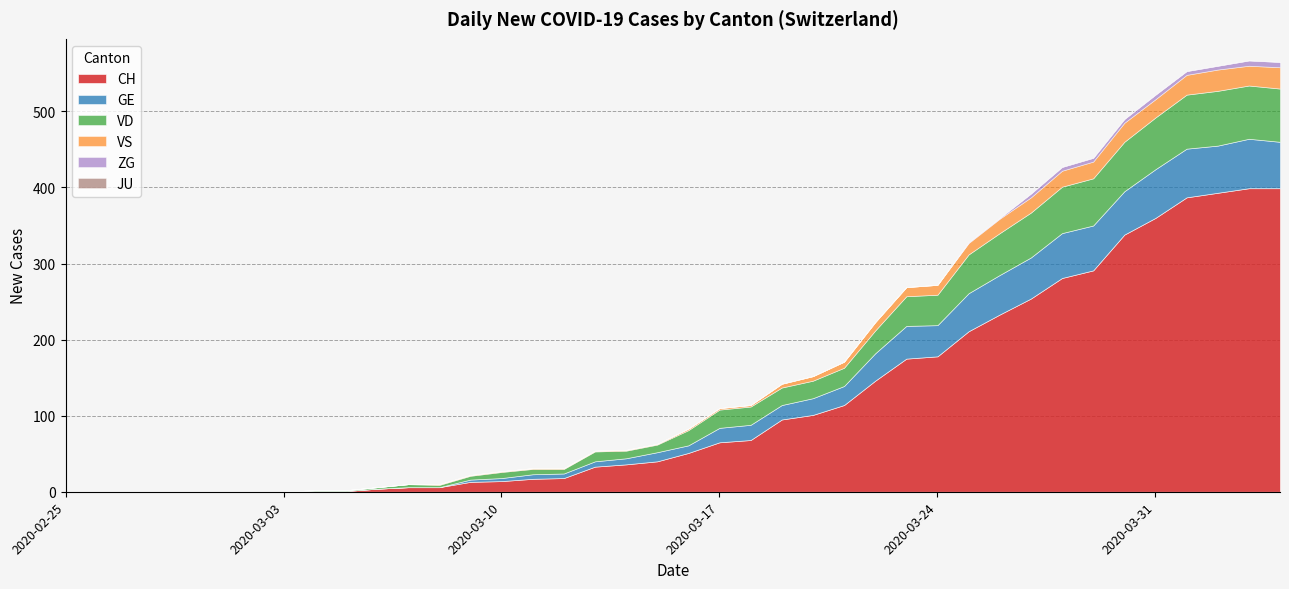

Where does the VD series first go above 20?

2020-03-17